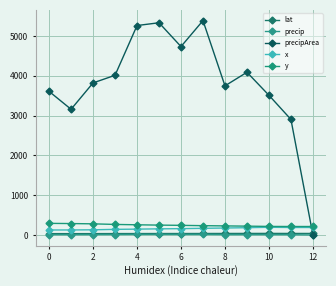

What is the label of the 3rd point from the left?

2